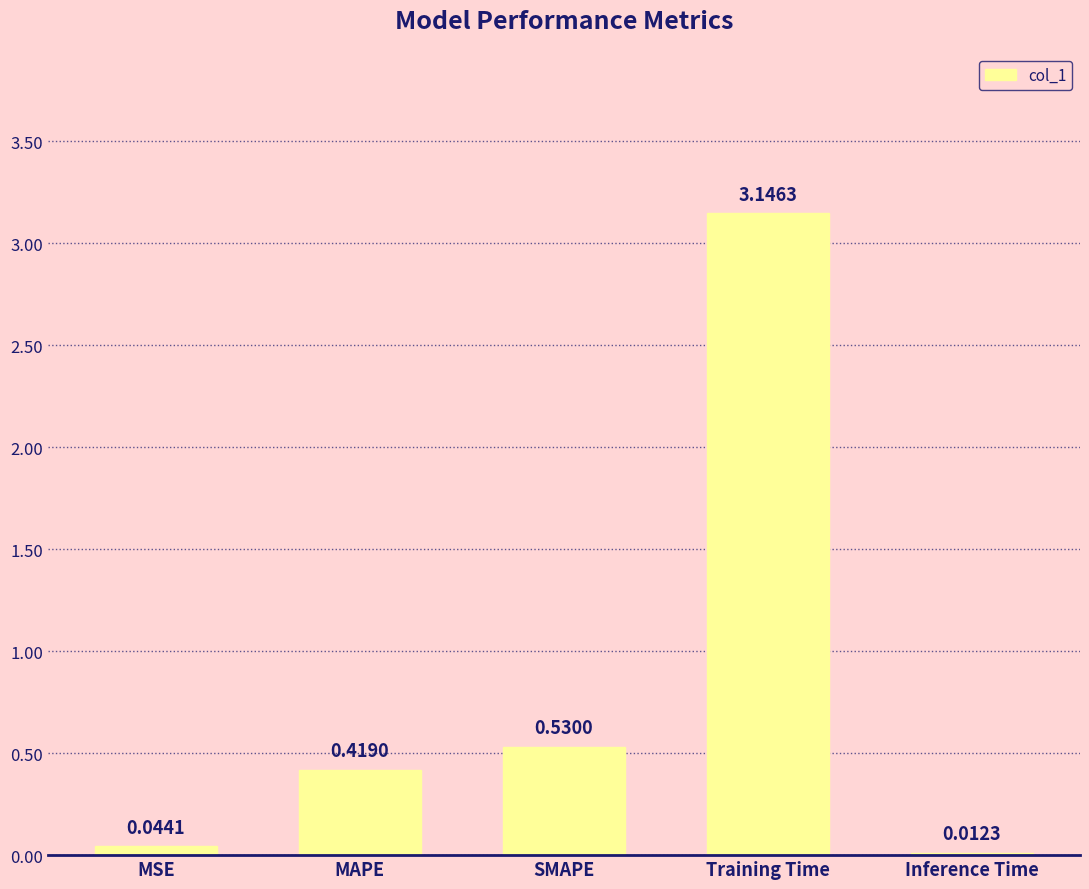

Rank the categories by value from highest to lowest.

Training Time, SMAPE, MAPE, MSE, Inference Time